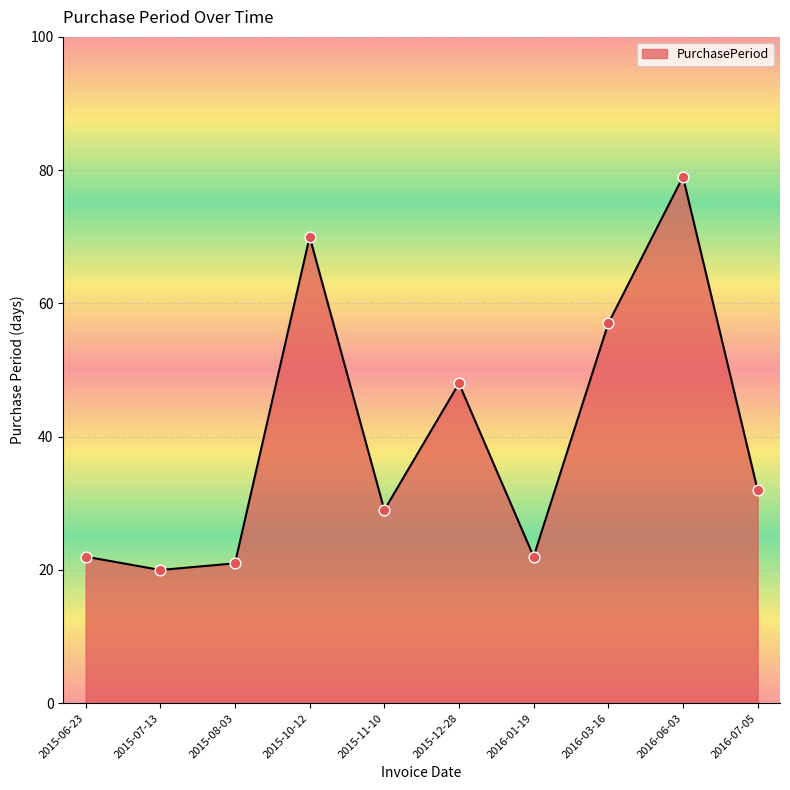

What is the change in value from 2015-08-03 to 2016-06-03?

+58